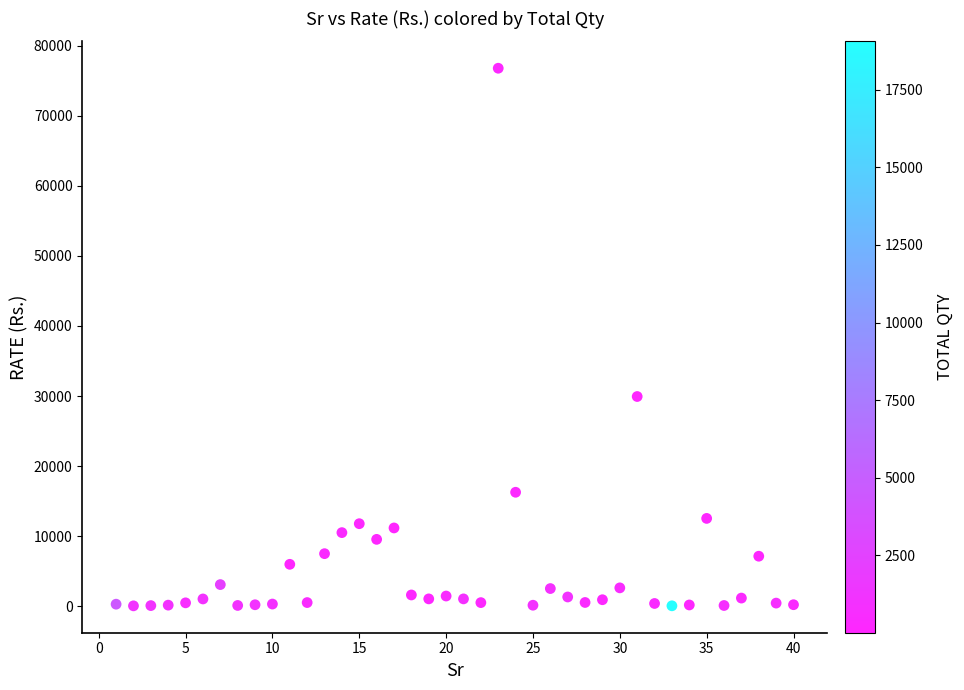

What Y value in the scatter plot is closest to 38420?

29935